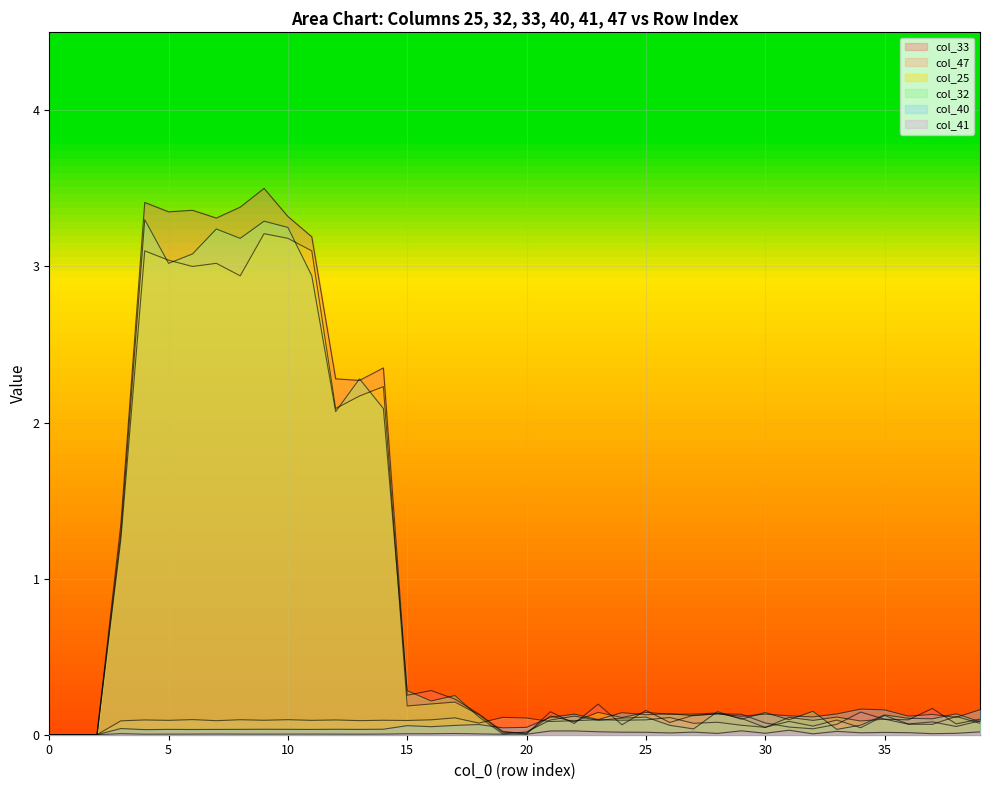

Where is the first local maximum for 33?

4